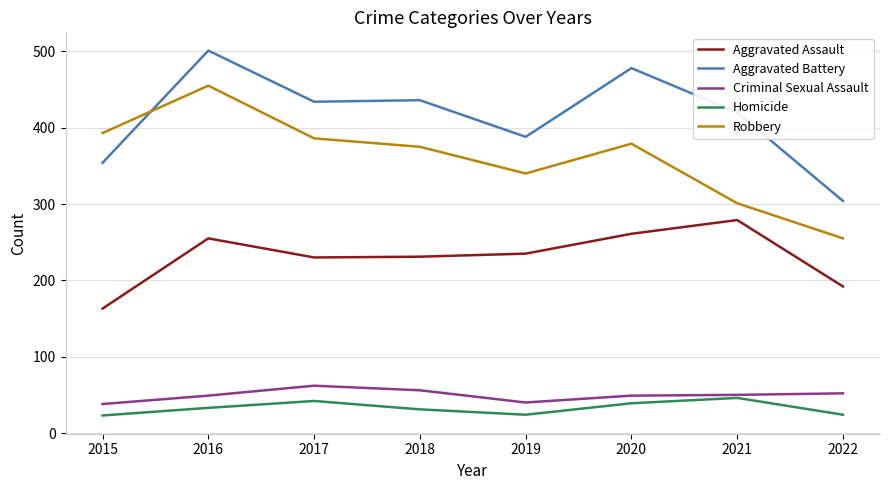

What value does the Robbery series have at 2021?

301